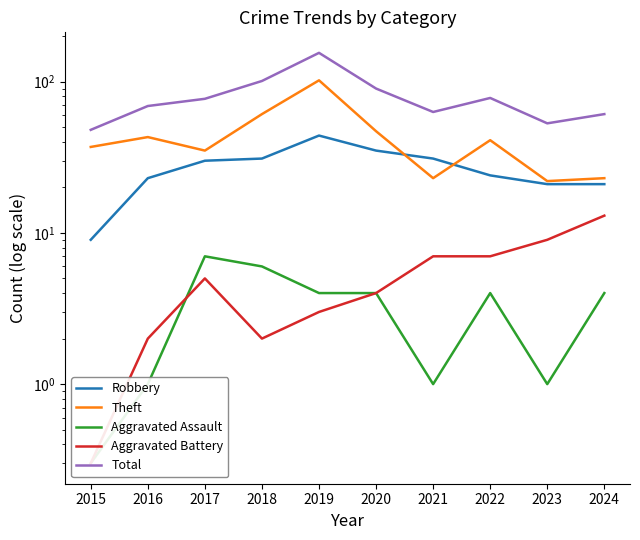

Which series has the widest spread of values?

Total